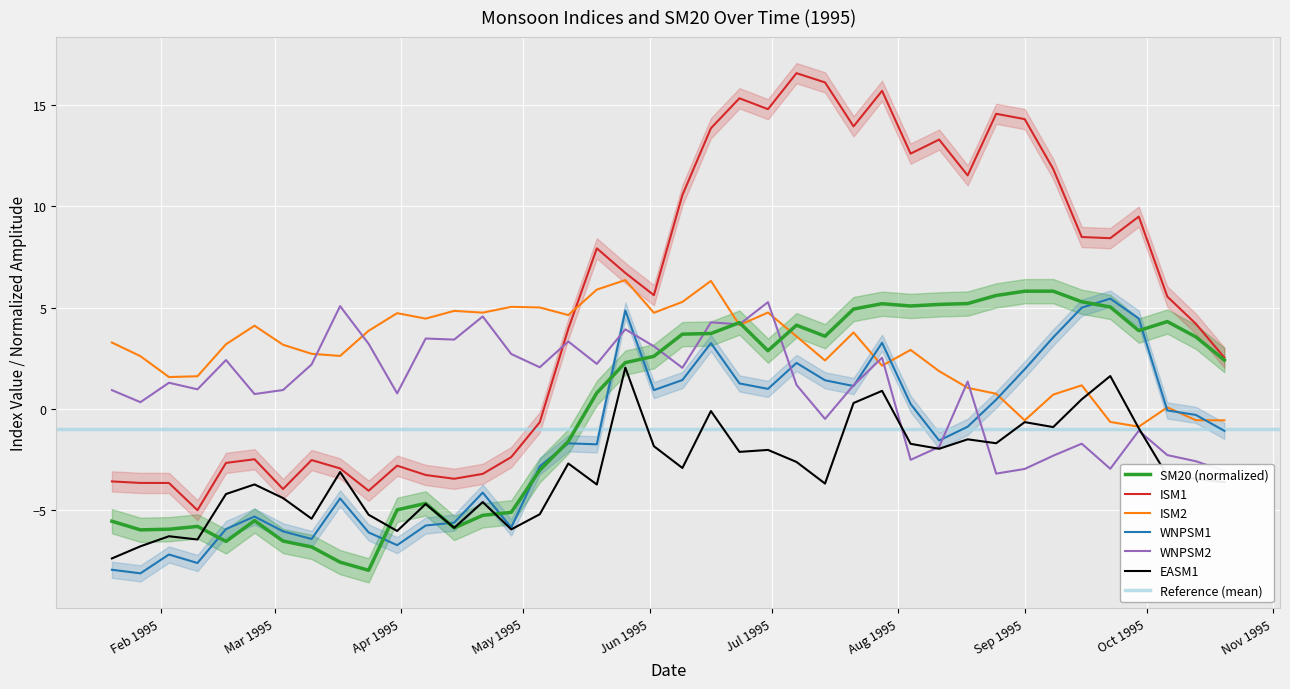

What is the maximum value for ISM2?

6.4